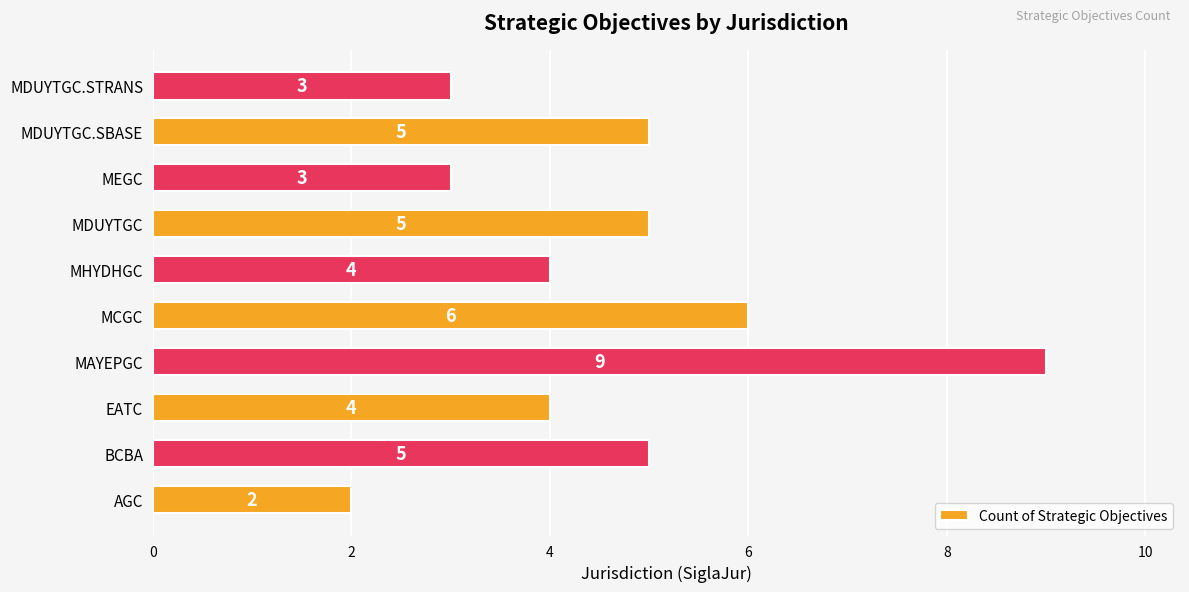

What is the greatest value displayed?

9